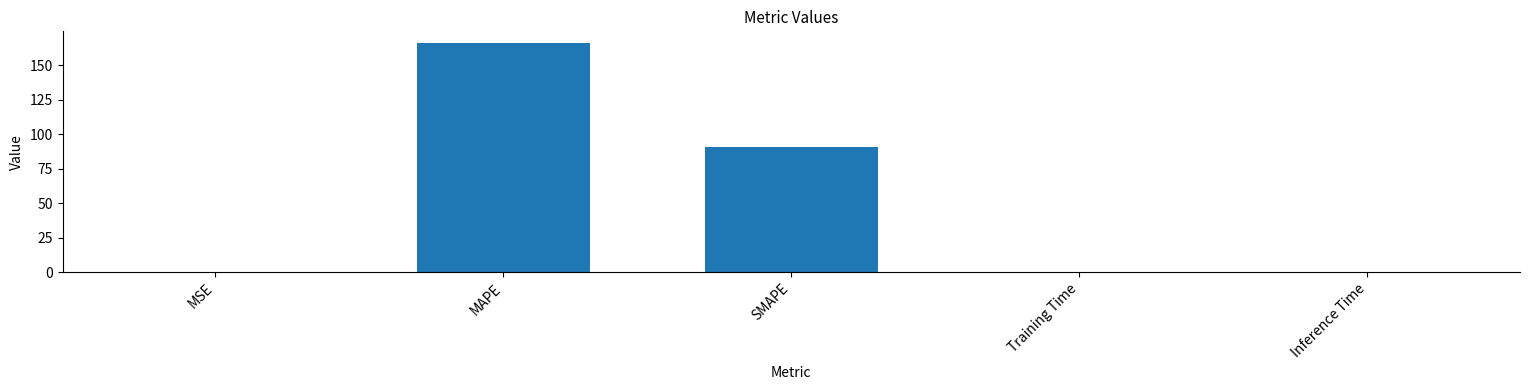

The value at Inference Time is 0.2. True or false?

True